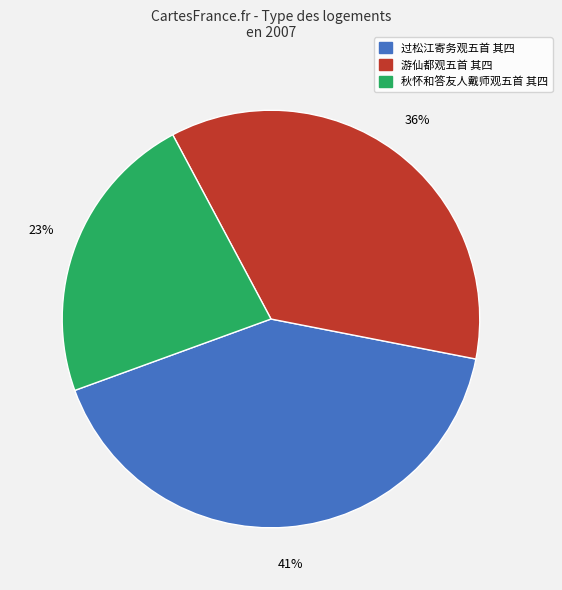

Which slice is the largest?

过松江寄务观五首 其四